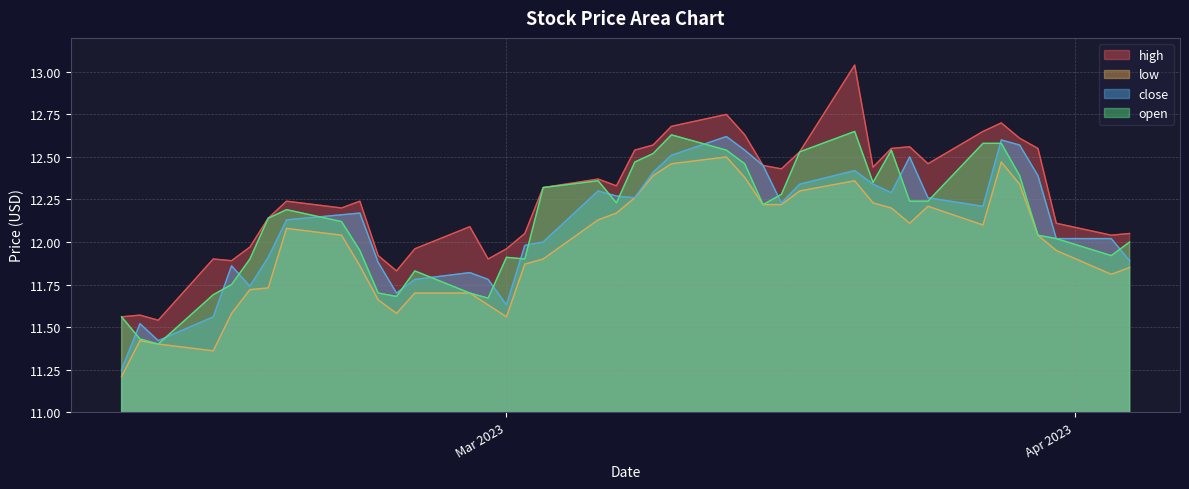

At which label is close closest to 11?

2023-02-08